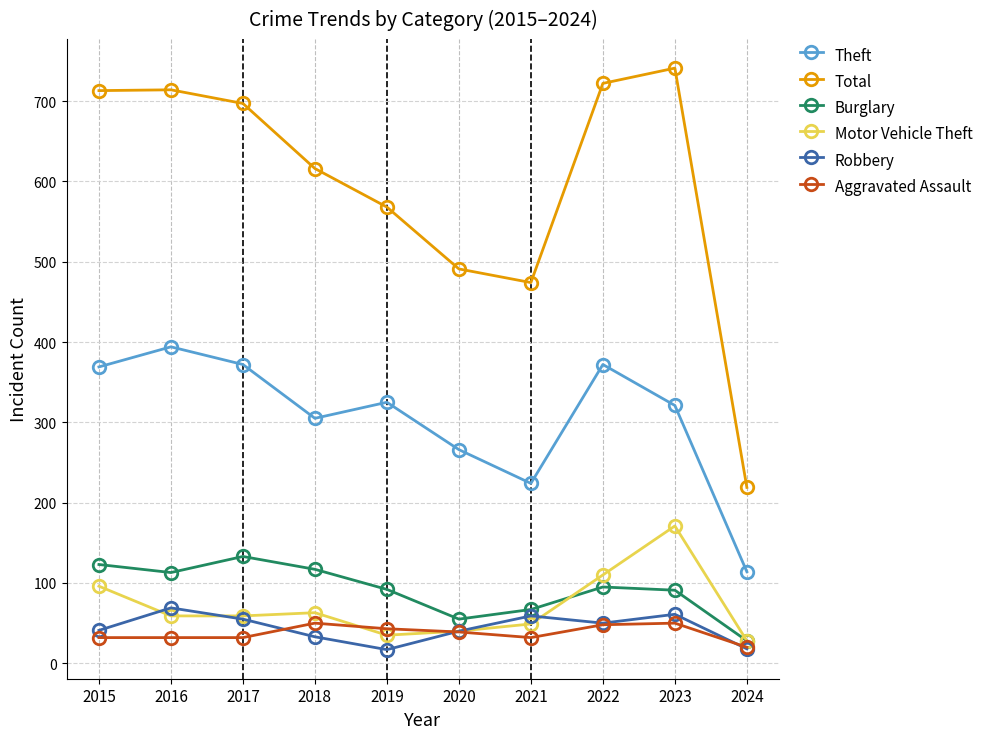

What is the highest value of the Theft series?

394